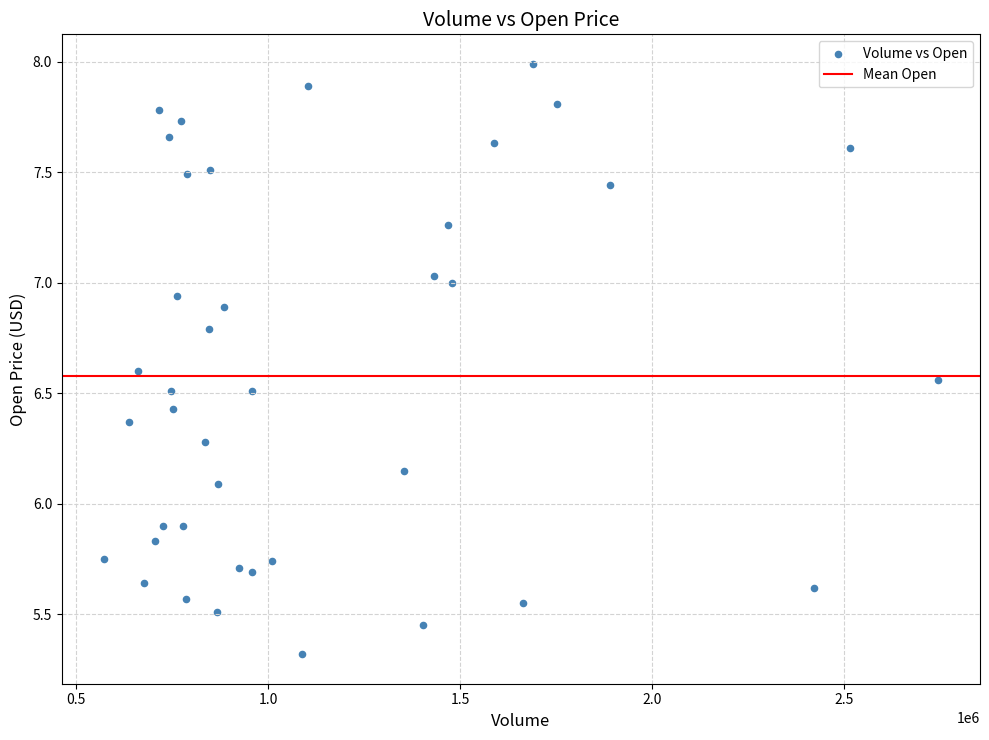

What is the range of Y values (max minus min)?

2.7